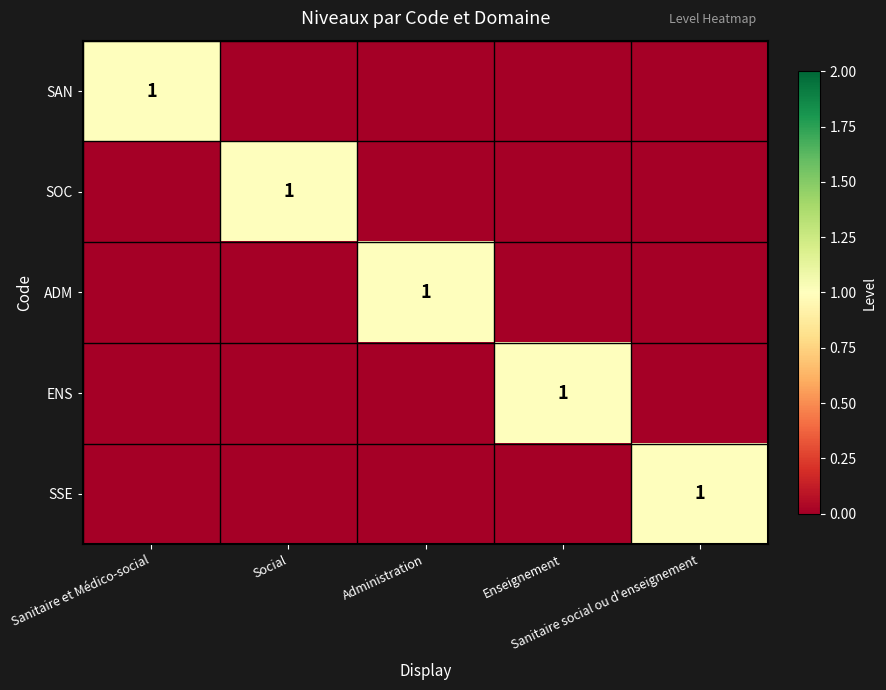

List the labels in order of SSE value, smallest first.

Sanitaire et Médico-social, Social, Administration, Enseignement, Sanitaire social ou d'enseignement